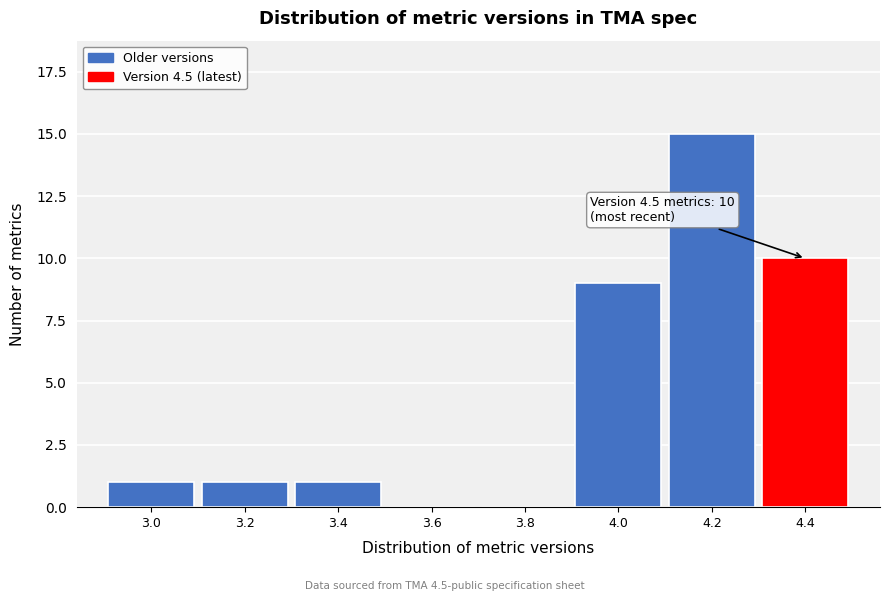

Reading right to left, transcribe all the data shown in this chart.

4.4=10	4.2=15	4.0=9	3.8=0	3.6=0	3.4=1	3.2=1	3.0=1